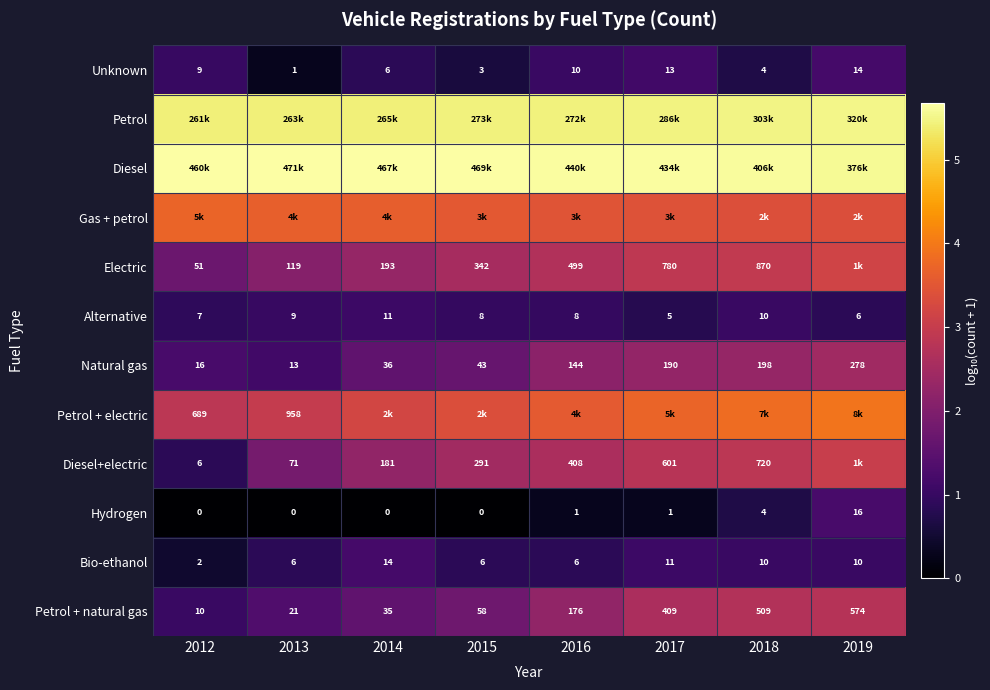

How many series are shown in this chart?

12